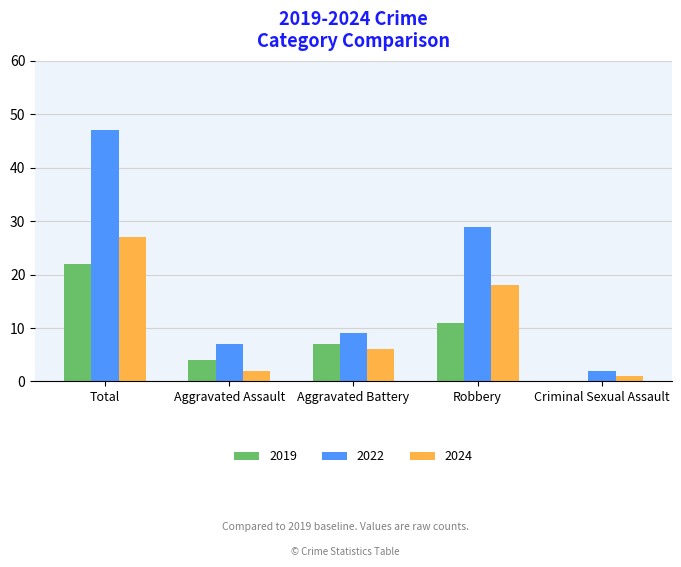

Which category has the highest value in the 2022 series?

Total